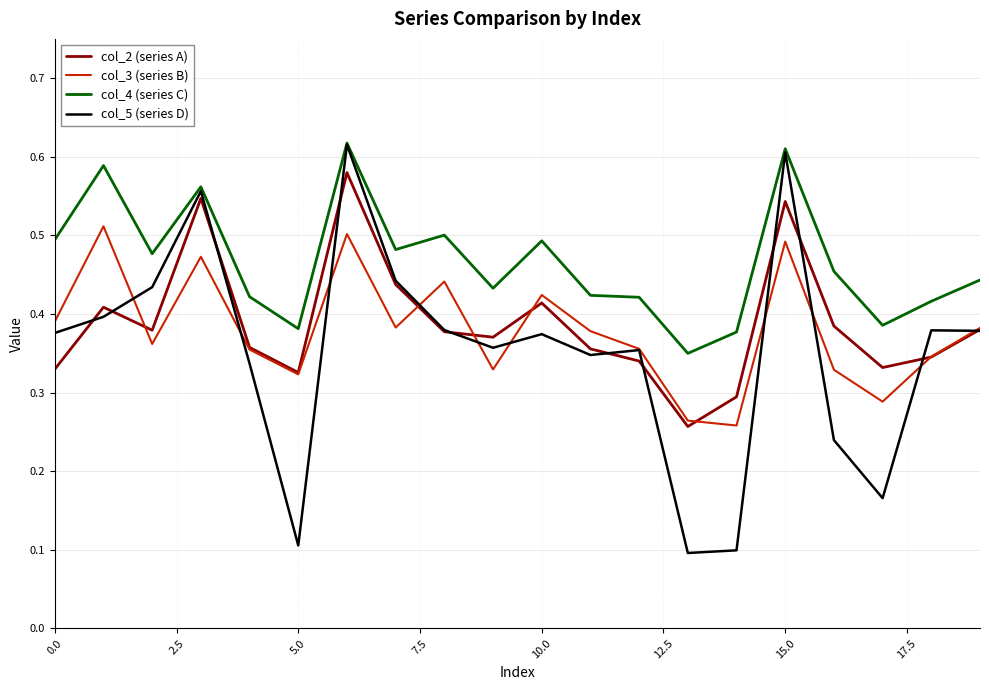

Which series has the largest total across all categories?

col_4 (series C)